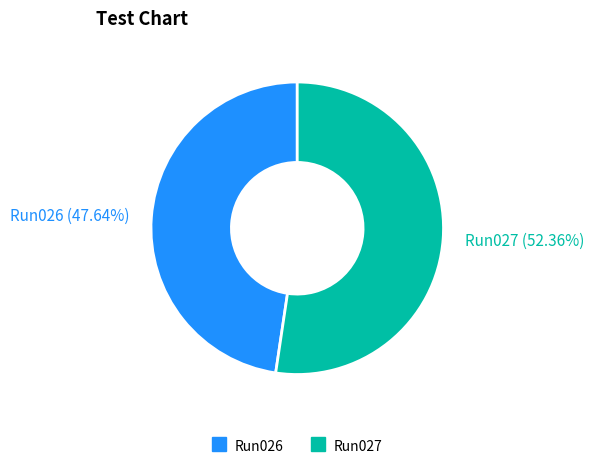

To the nearest percent, what is the difference between the Run026 and Run027 slice percentages?

5%